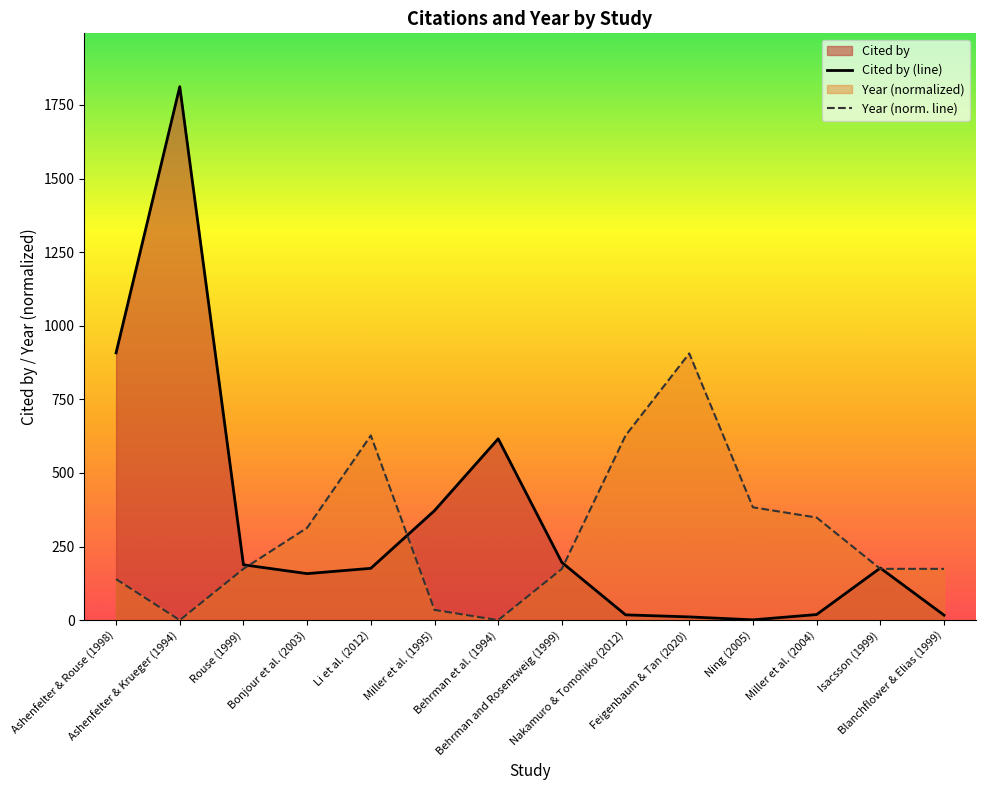

What is the maximum value for Cited by (line)?

1812.0